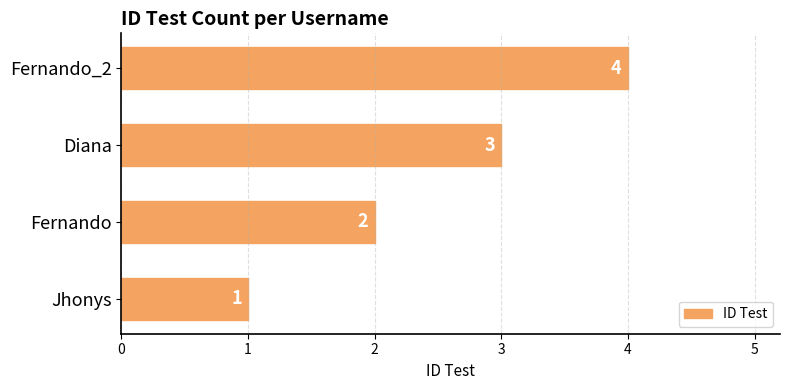

Where is the data nearest to the value 2?

Fernando